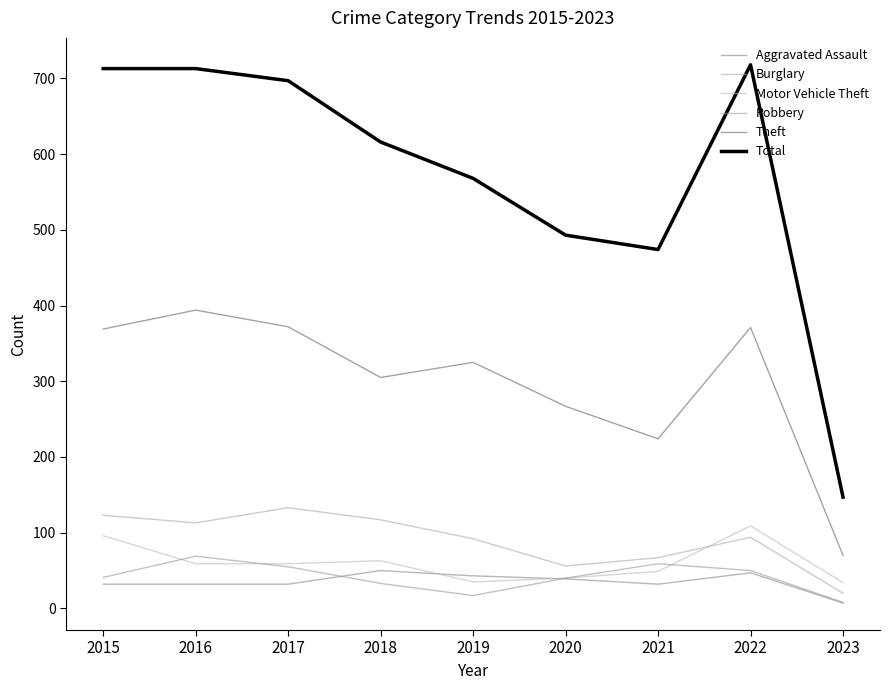

Does the chart display data point markers on the line(s)?

No